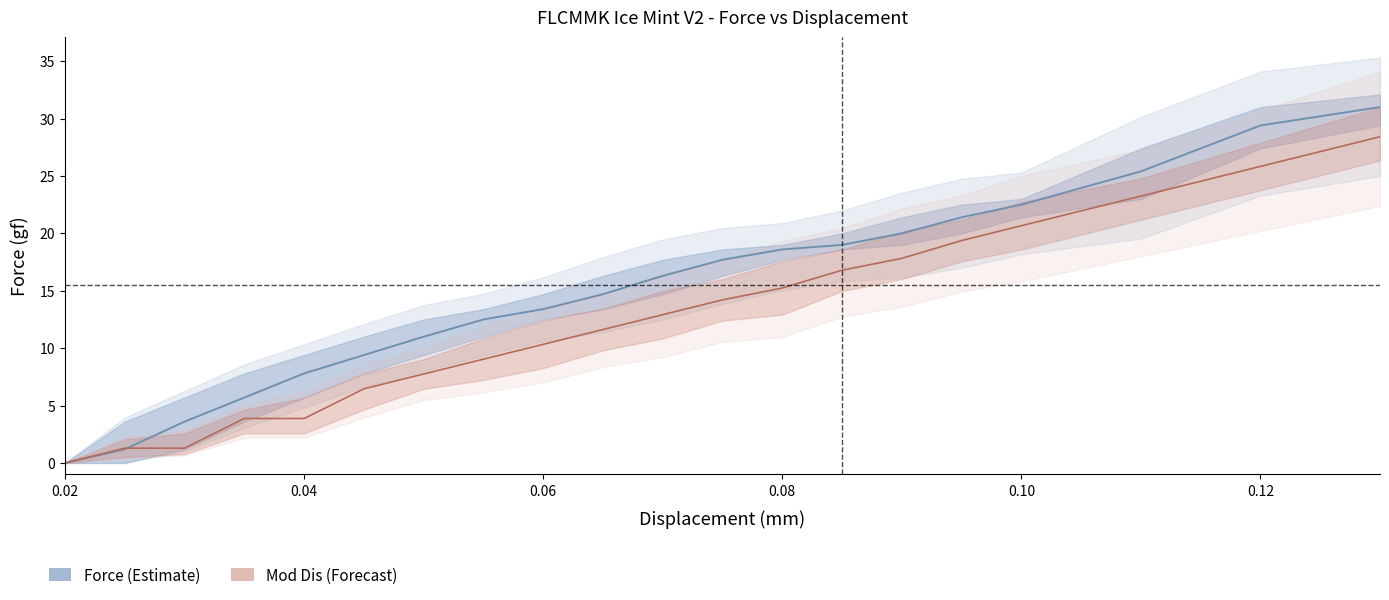

Rank the series at 0.06 from highest to lowest value.

Force, Mod Dis